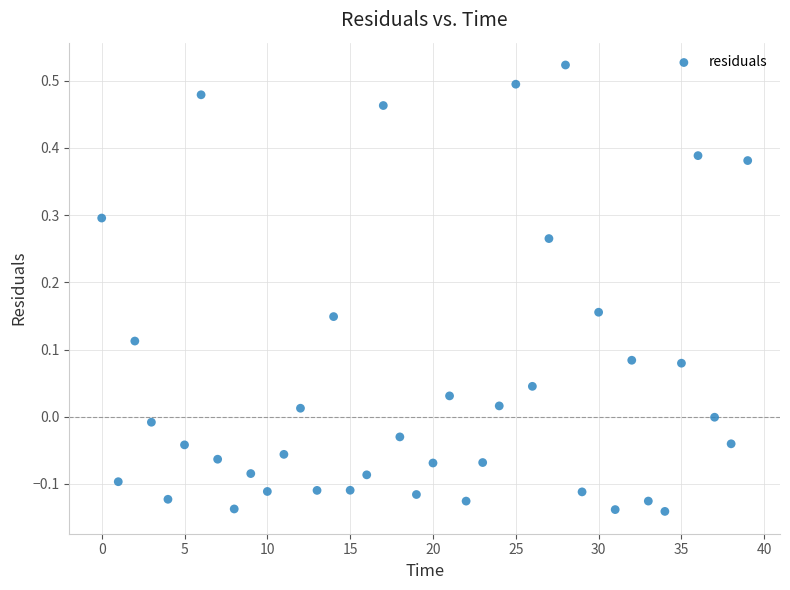

What is the range of Y values (max minus min)?

0.7